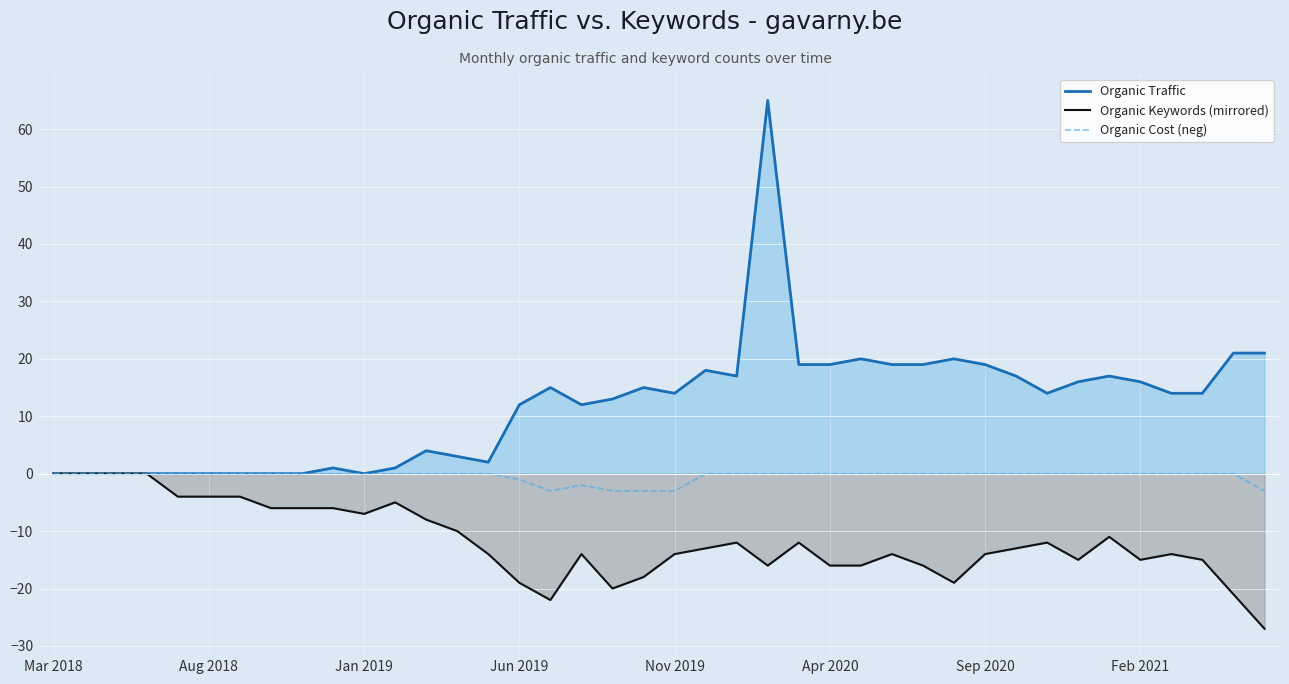

What is the greatest value displayed?

65